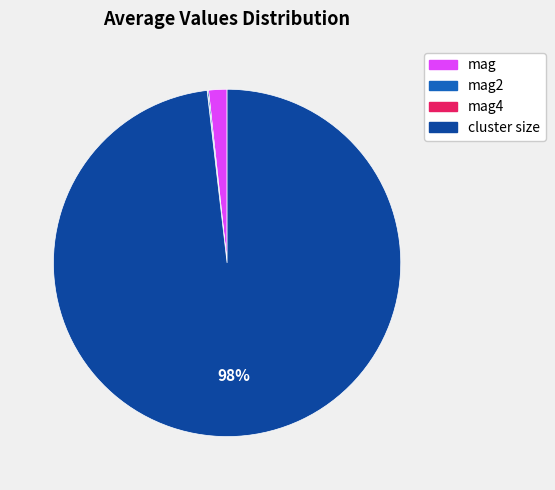

To the nearest percent, what is the average slice percentage?

25%